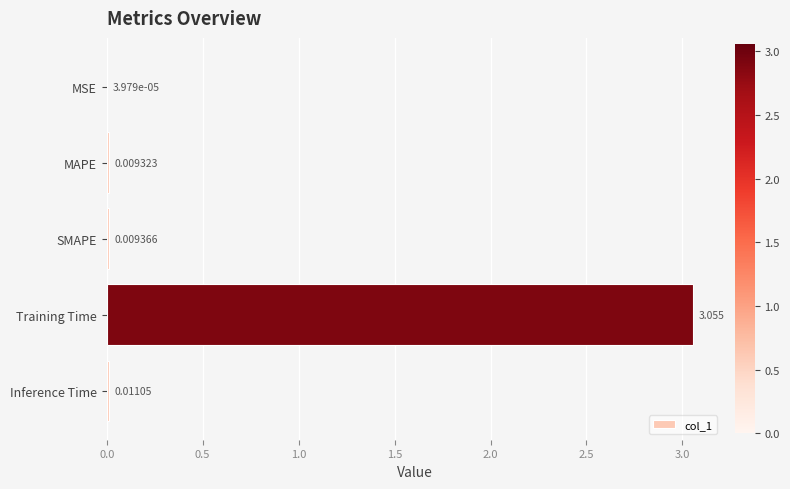

Which label corresponds to the largest value in the chart?

Training Time